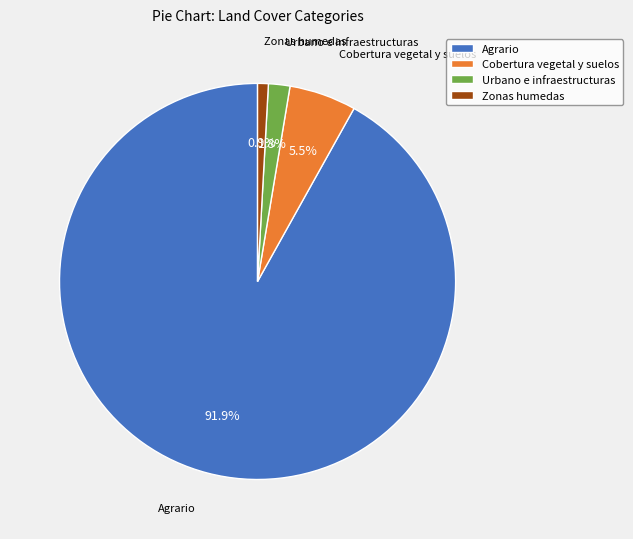

Count the number of slices in the pie.

4